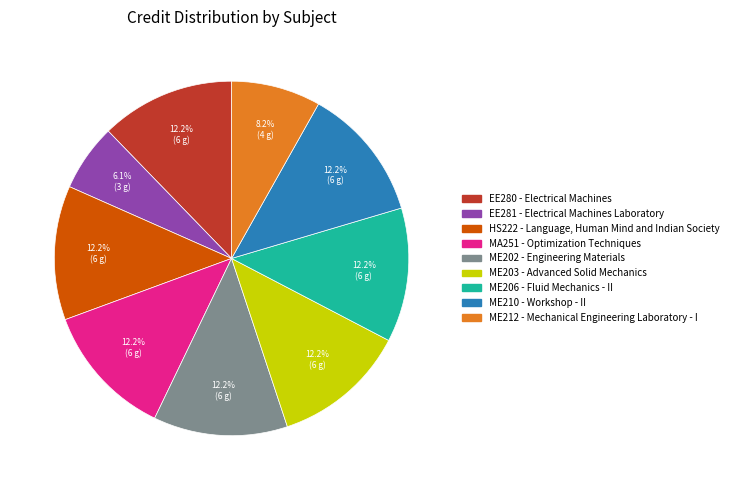

How many slices are in this pie chart?

9